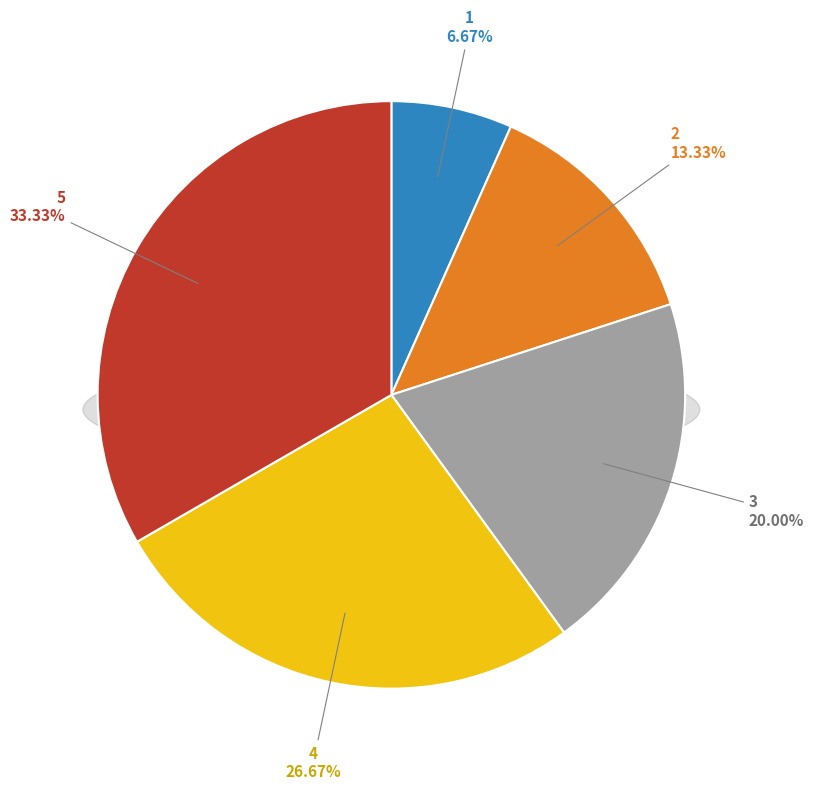

Which category has the biggest portion of the pie?

5